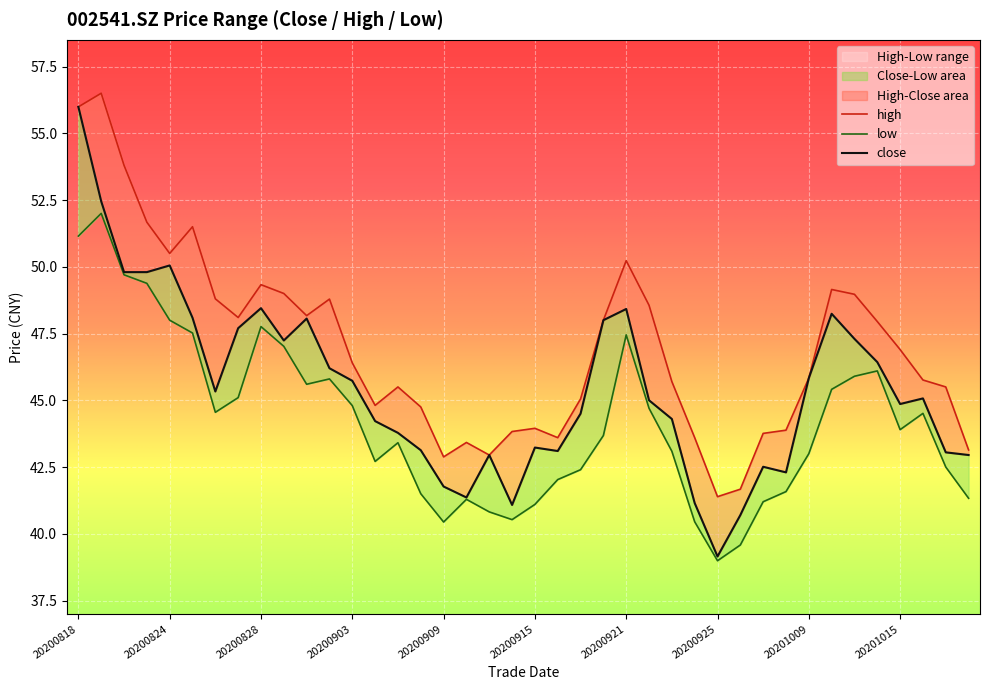

At which label does close first exceed 45?

20200818